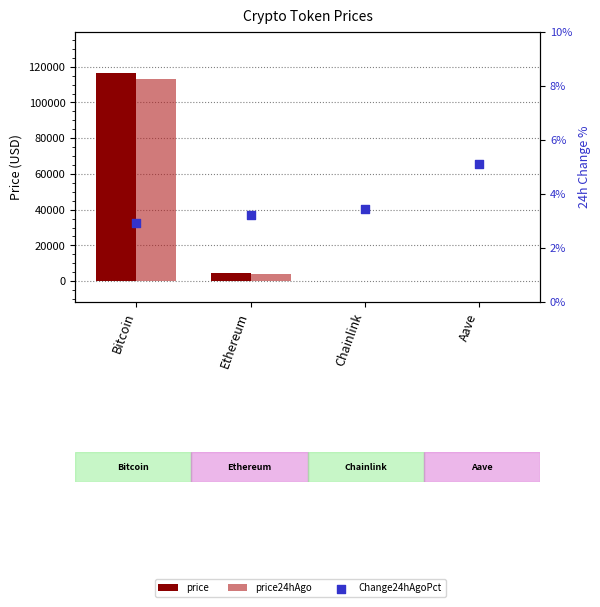

At how many categories does at least one series exceed 80824?

1